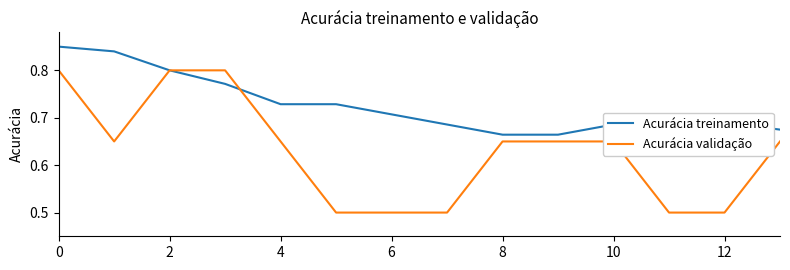

List the series in order of their overall mean, highest first.

Acurácia treinamento, Acurácia validação